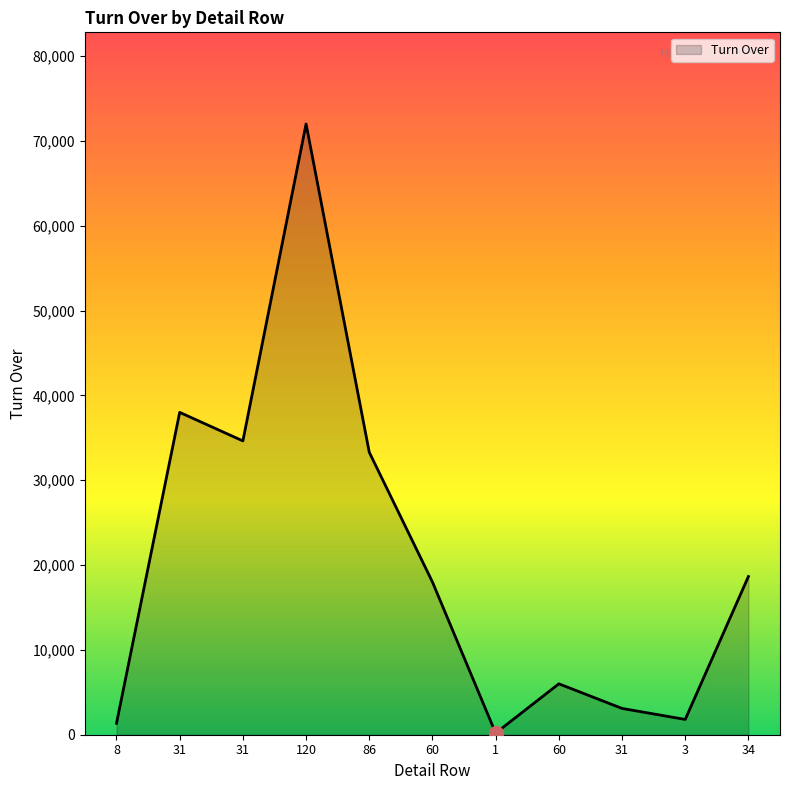

Read the value at 60, to the nearest 10.

6000